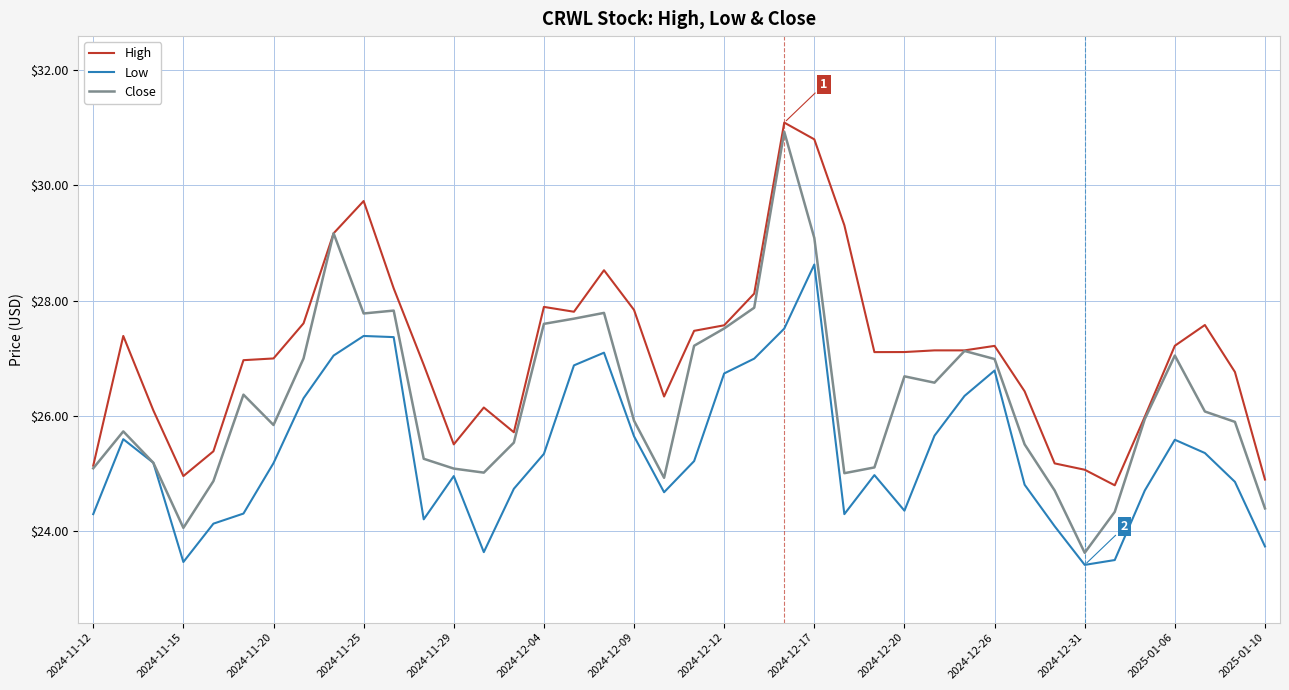

Which series has the largest range (max minus min)?

Close